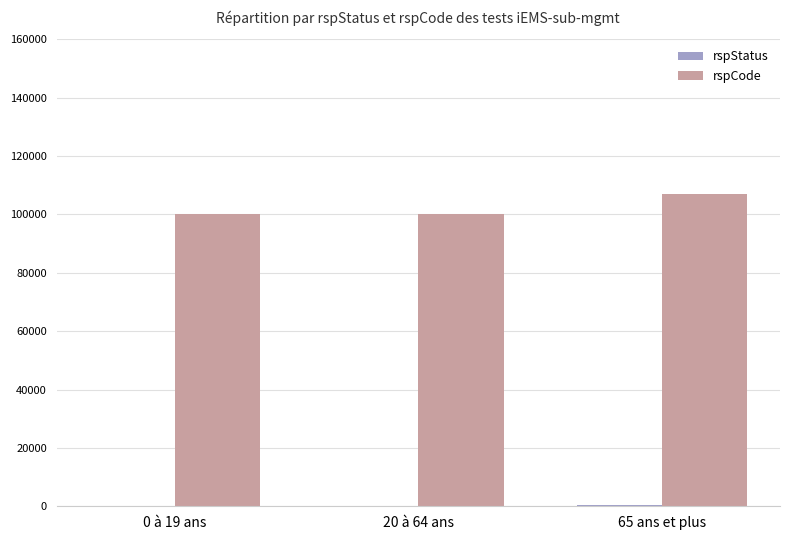

At which category is the sum across all series the highest?

65 ans et plus